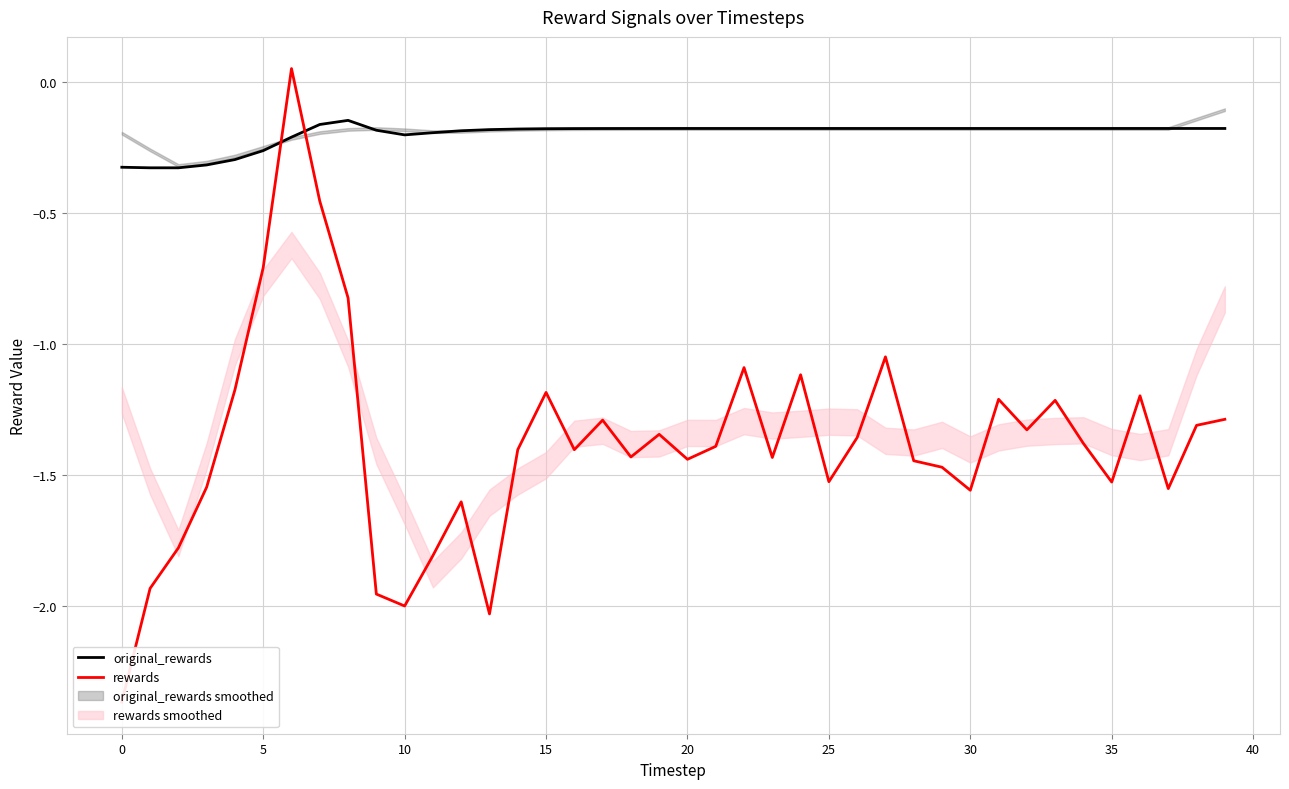

How many intersections are there between rewards and original_rewards?

2